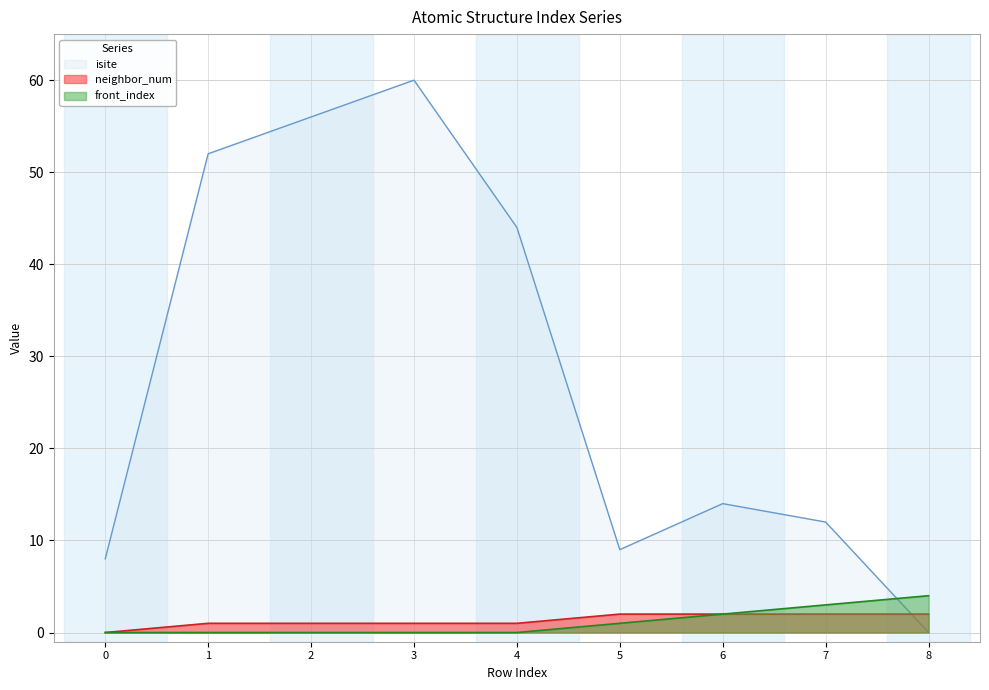

What is the sum of all isite values?

255